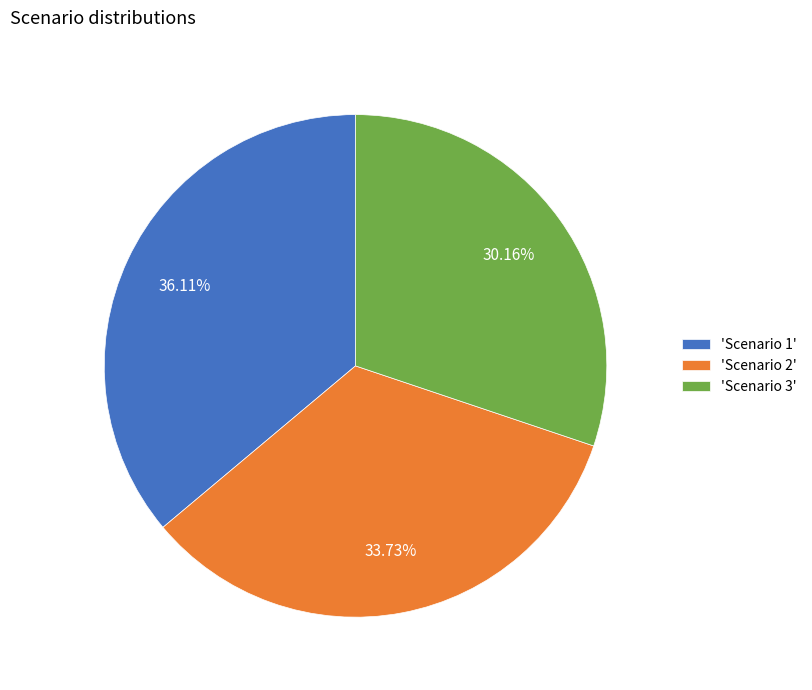

Rank the categories by value from lowest to highest.

'Scenario 3', 'Scenario 2', 'Scenario 1'